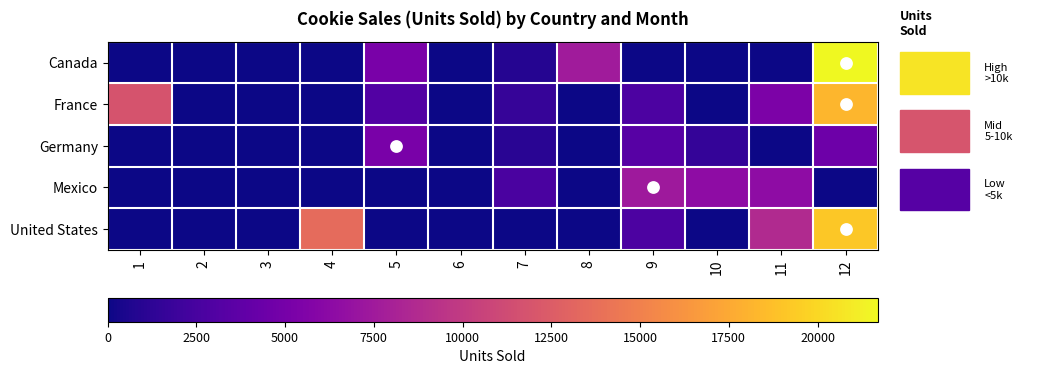

Which has a higher value, 5 or 7?

5